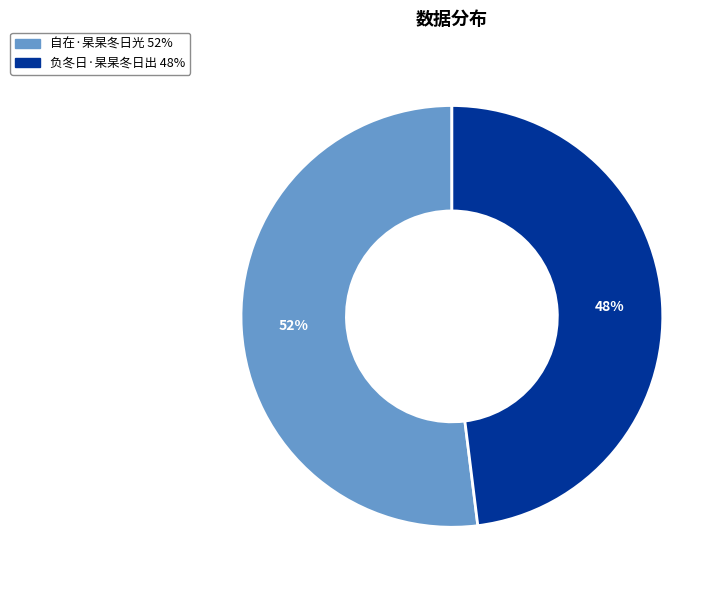

To the nearest percent, what is the difference between the 自在·杲杲冬日光 and 负冬日·杲杲冬日出 slice percentages?

4%